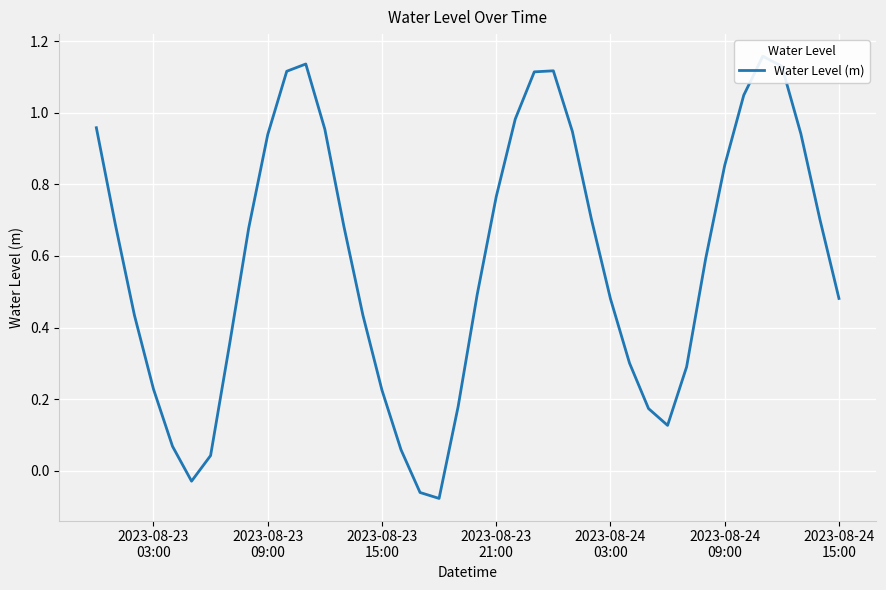

What is the minimum value shown in the chart?

-0.1